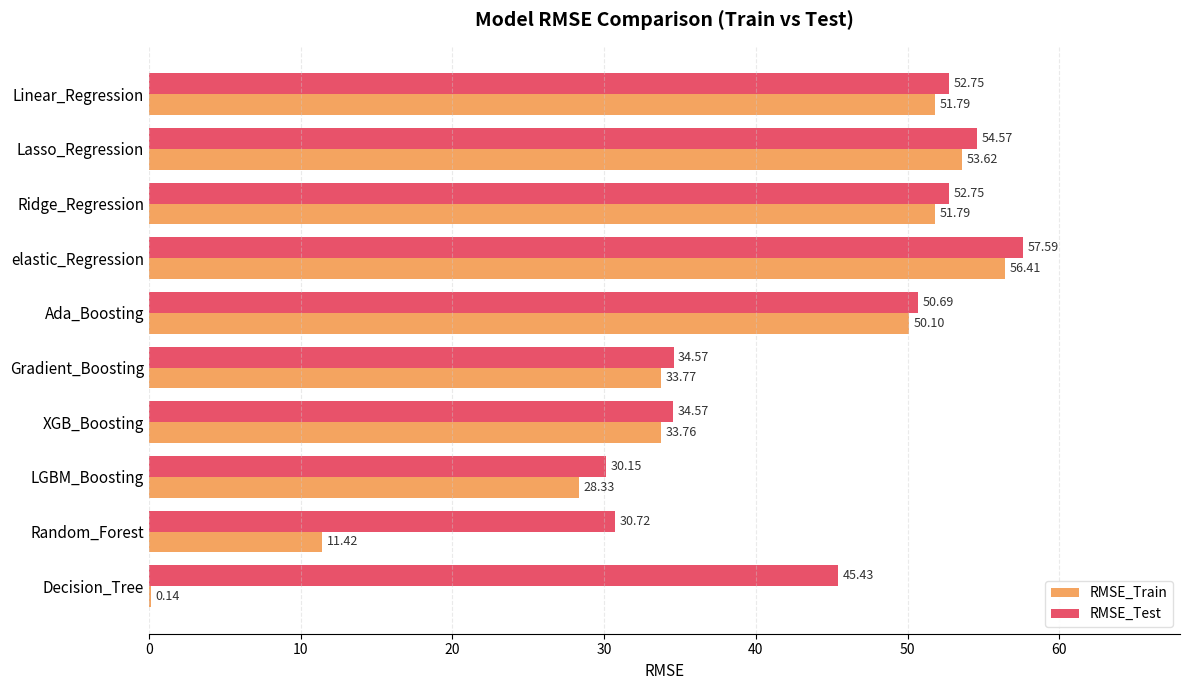

Which series changed the most between Ada_Boosting and Gradient_Boosting?

RMSE_Train